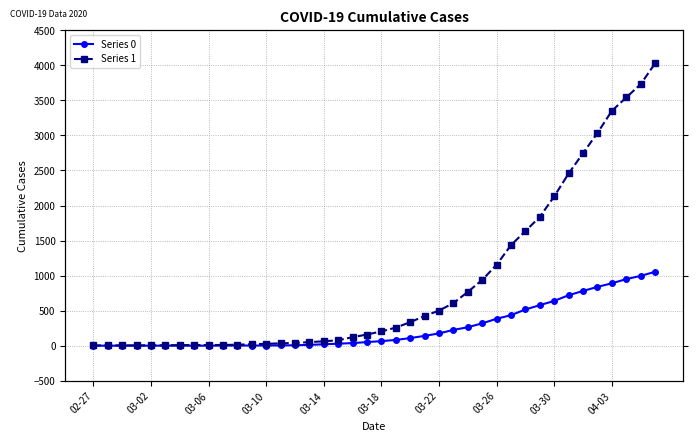

True or false: Series 0 and Series 1 intersect in this chart.

False